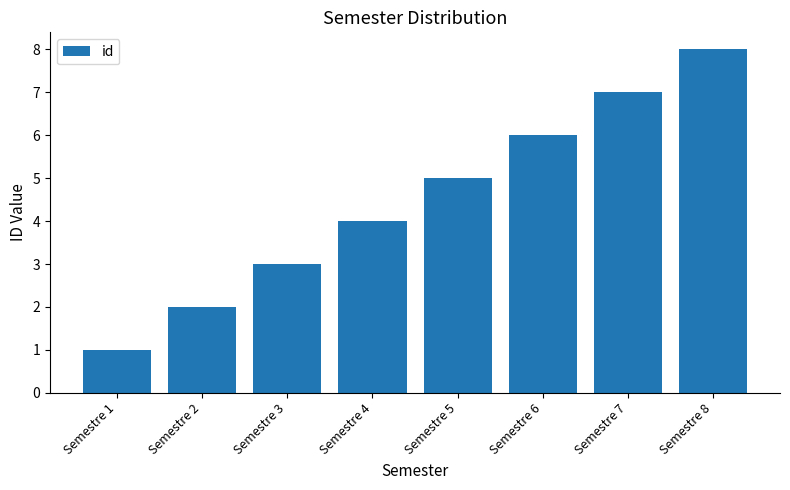

At which label is the value closest to 4?

Semestre 4